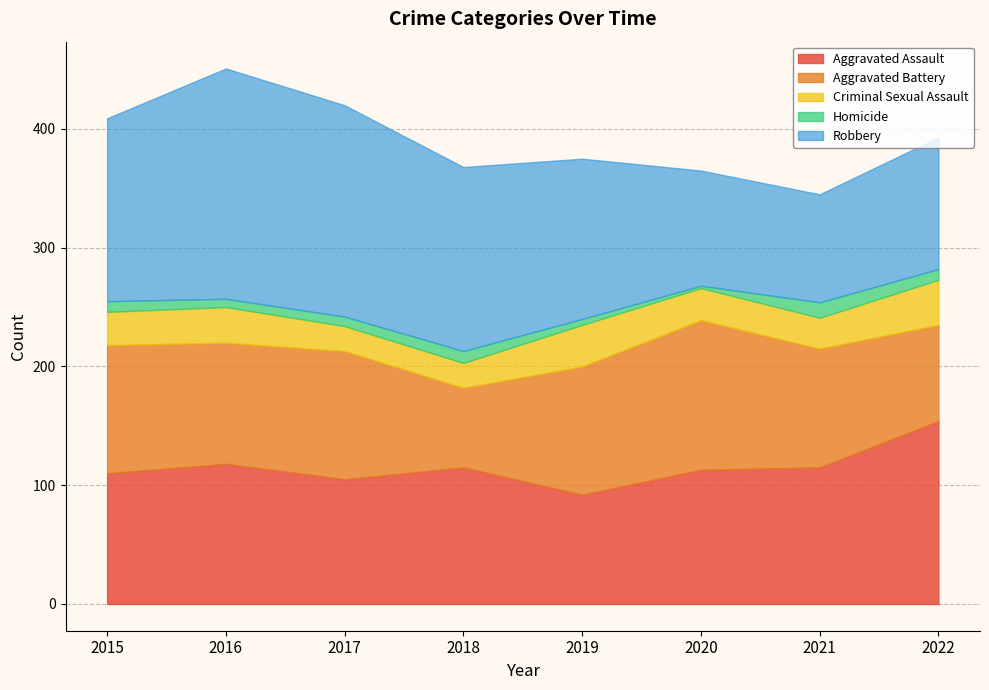

What is the total value across all series at 2020?

365